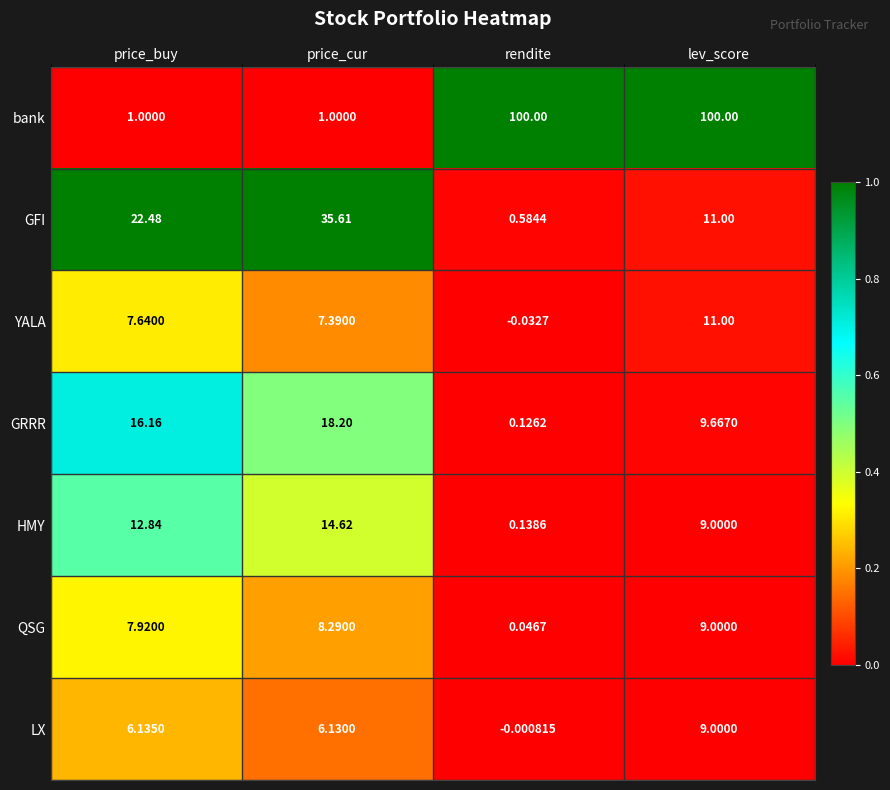

At which label does GRRR first exceed 16?

price_buy